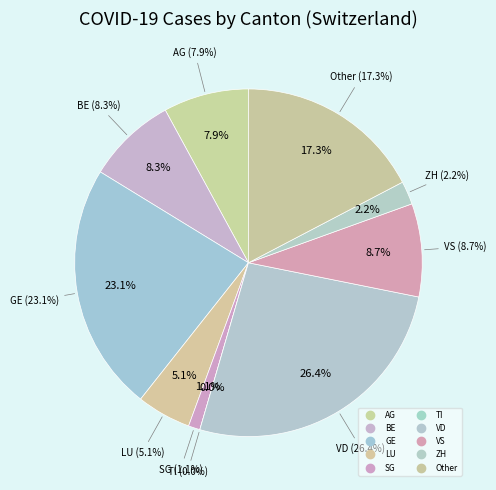

What is the change in value from VD to VS?

-49